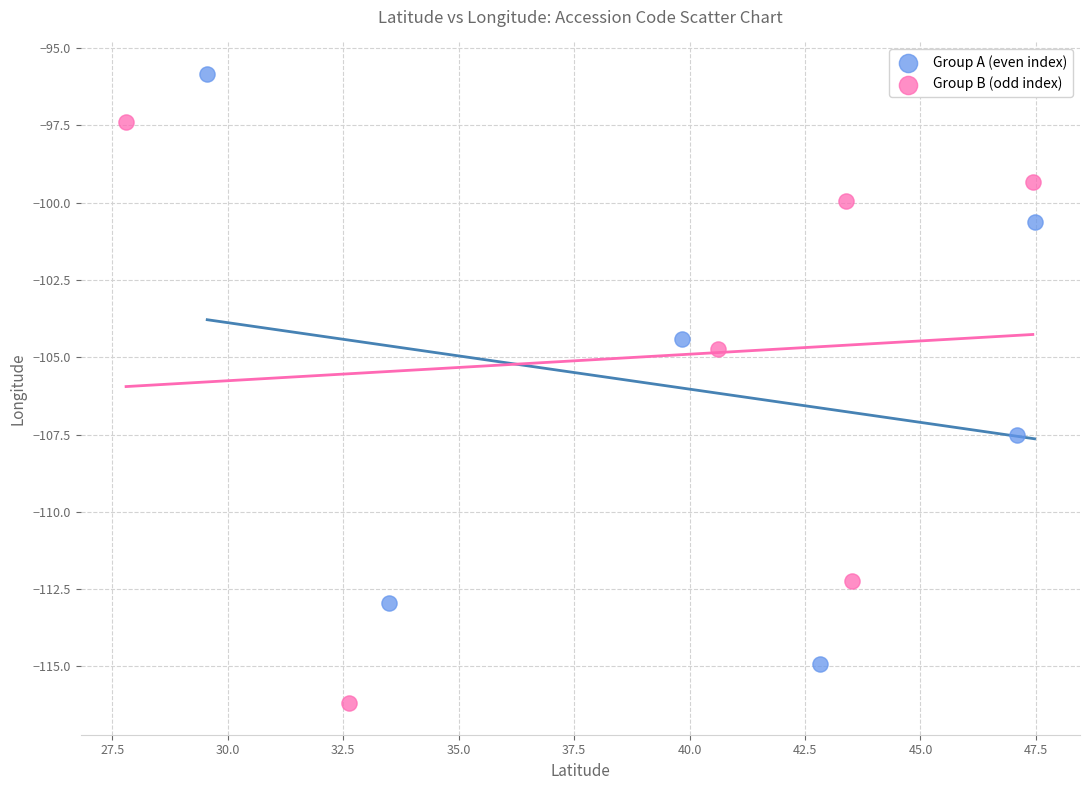

Which series has the largest Y range (max minus min)?

Group A (even index)